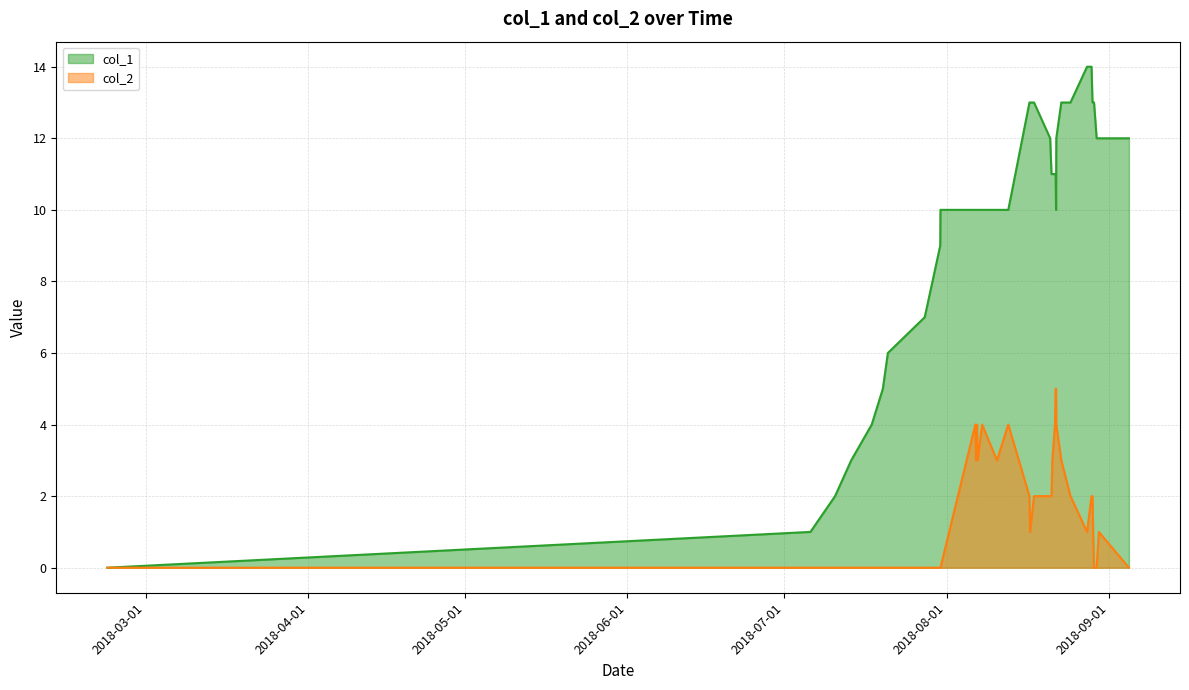

Which has a higher value, 1532110182 or 1534972204?

1534972204